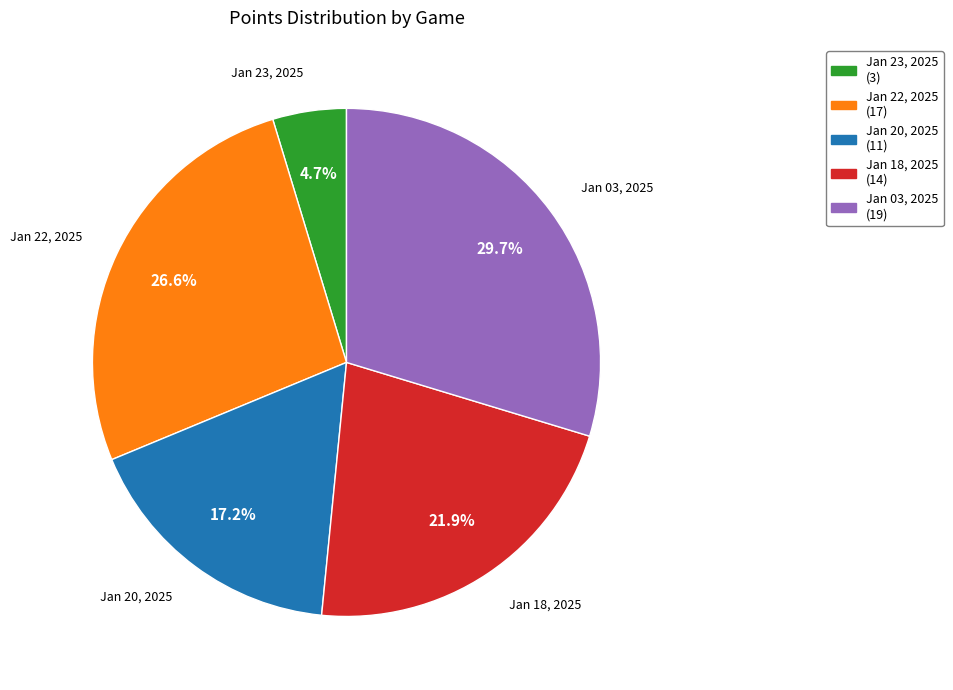

Is it true that Jan 03, 2025 is 30% of the pie?

True